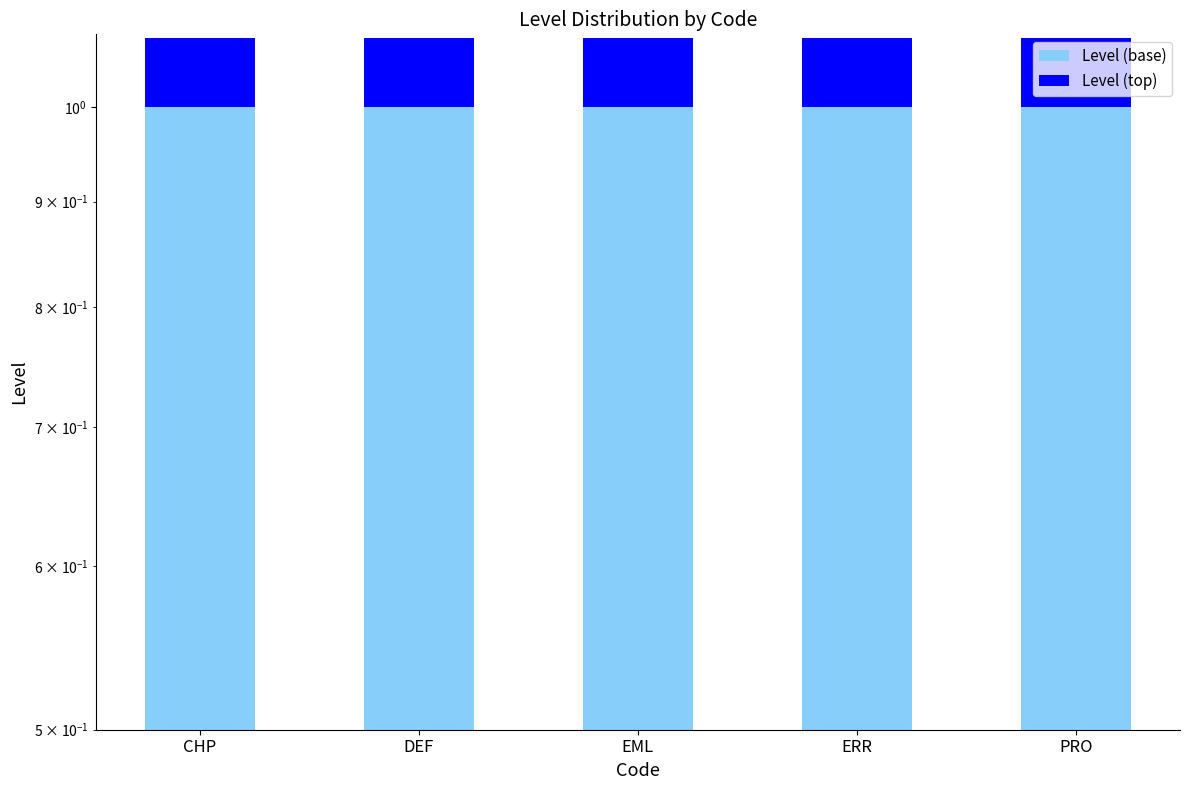

What is the highest value of the Level (top) series?

0.1